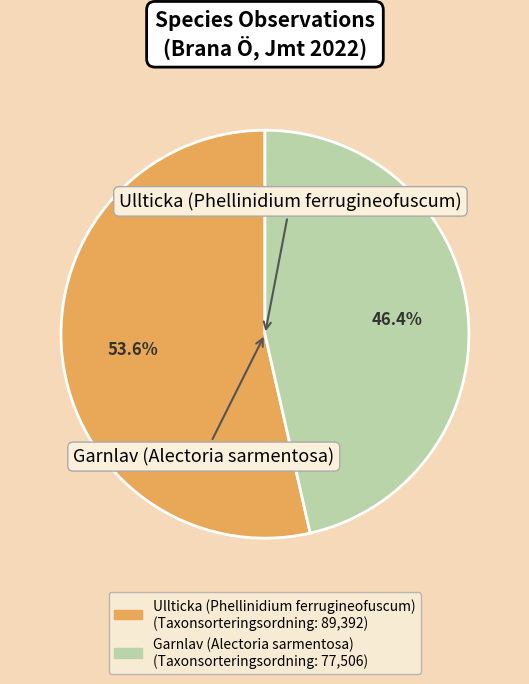

What percentage do Ullticka and Garnlav together represent?

100.0%